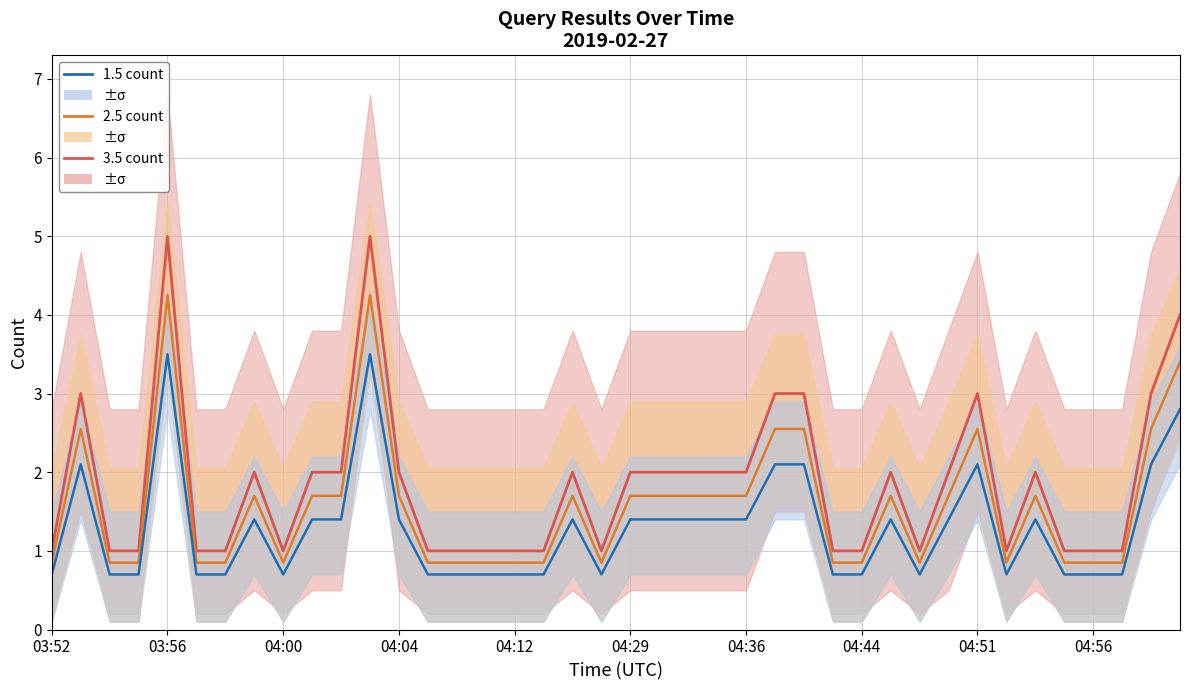

Is the value of 3.5 count at 17 greater than the value of 2.5 count at 19?

Yes